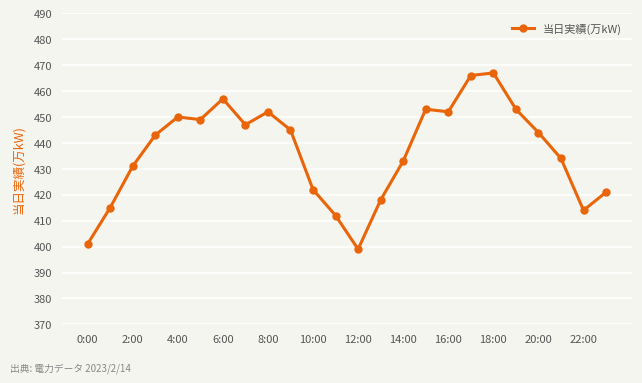

True or false: there are more than 0 points higher than both neighbors.

True